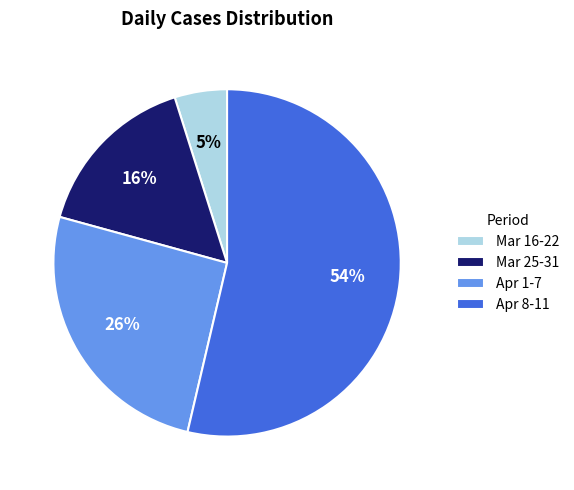

The Apr 1-7 slice represents 26% of the pie. True or false?

True